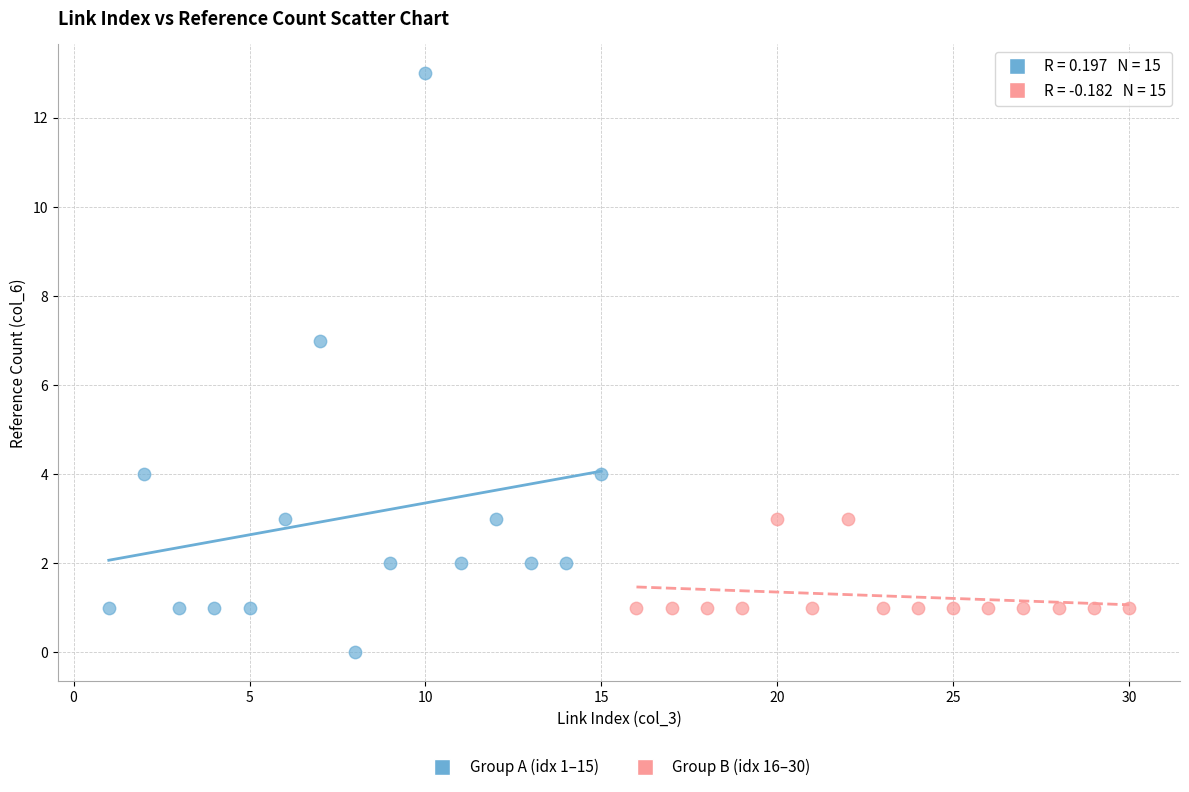

Which series contains the lowest Y value?

Group A (idx 1–15)